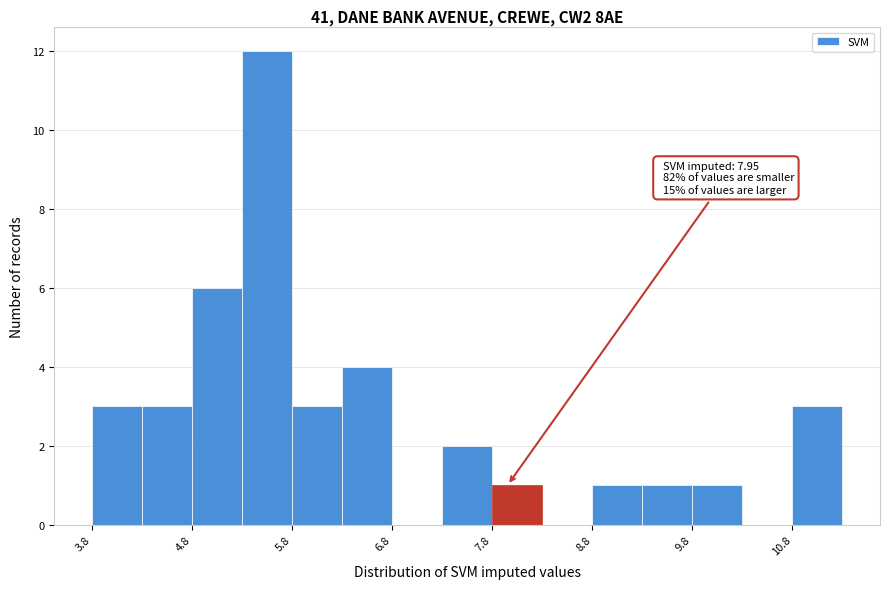

Which range on the x-axis has the tallest bar?

5.3 to 5.8